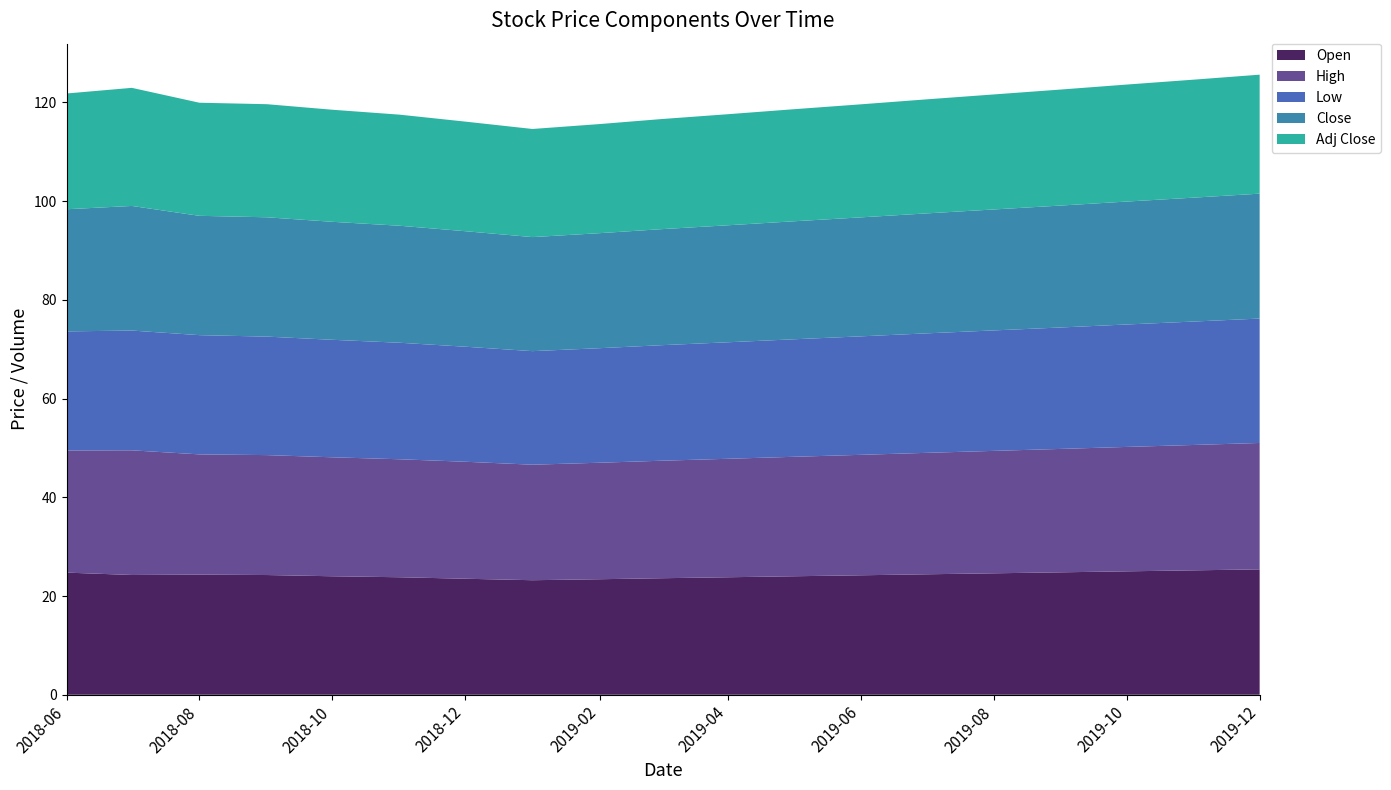

What is the total value across all series at 2018-12?

116.1